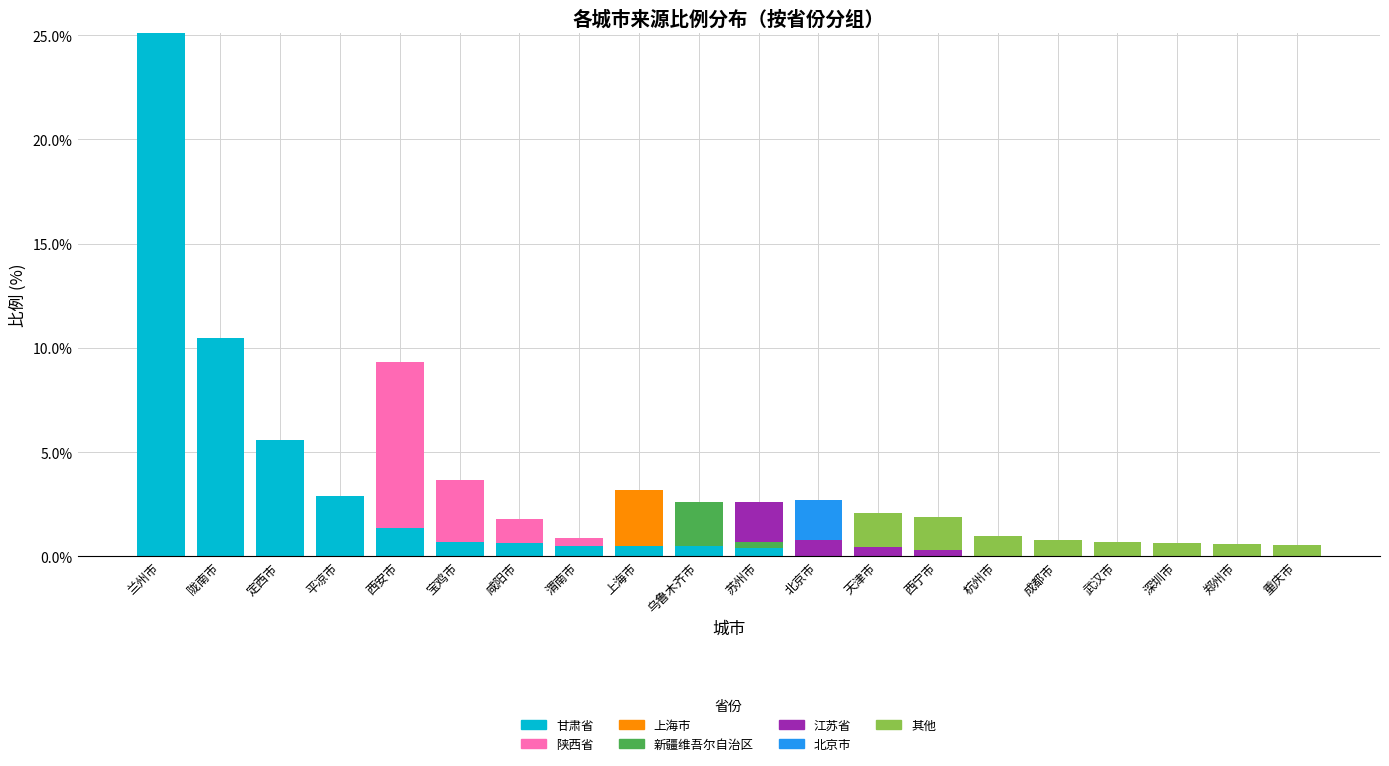

At which category is the sum across all series the highest?

兰州市